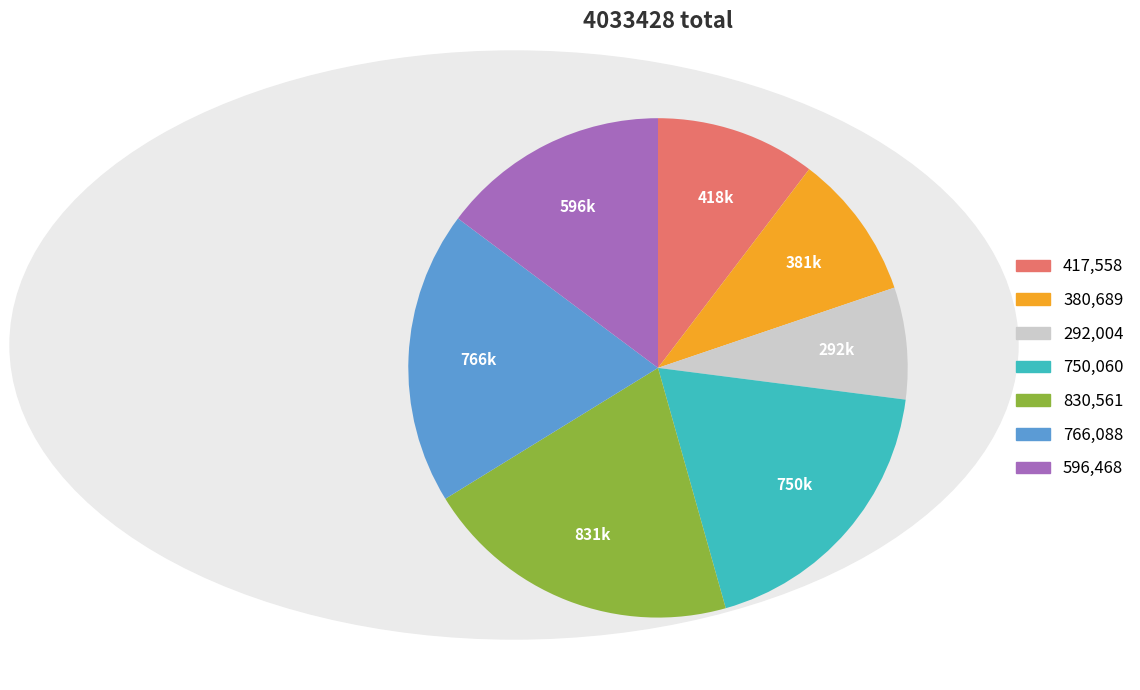

Is there a majority slice in this chart?

No